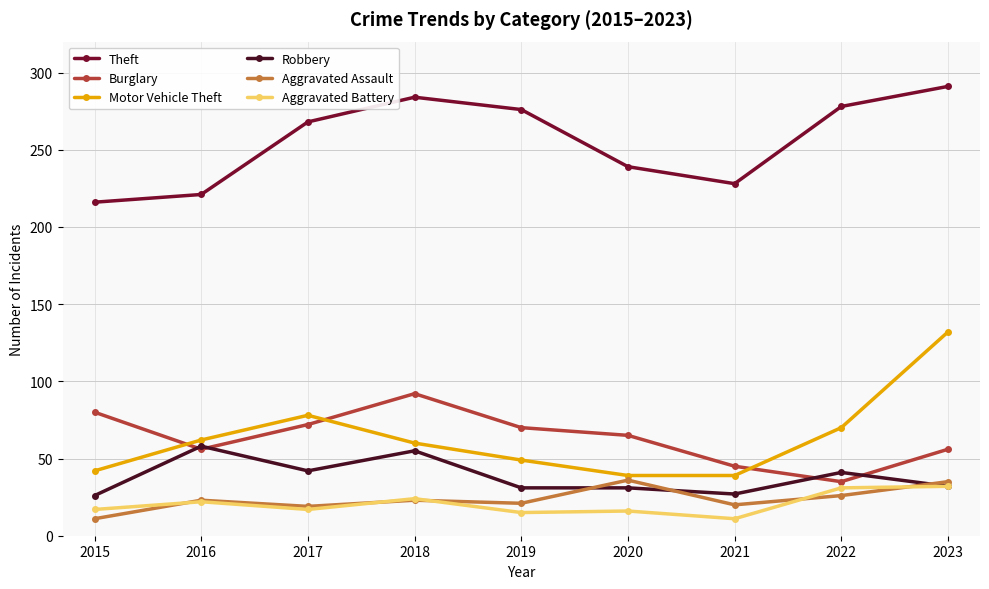

What is the sum of all Theft values?

2301